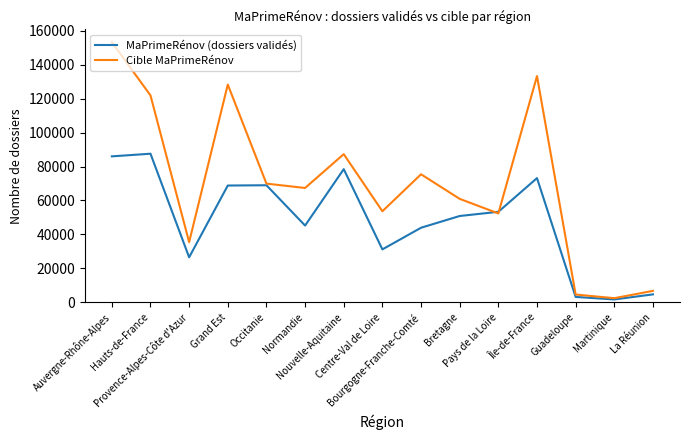

Rank the series by their maximum value, from lowest to highest.

MaPrimeRénov (dossiers validés), Cible MaPrimeRénov